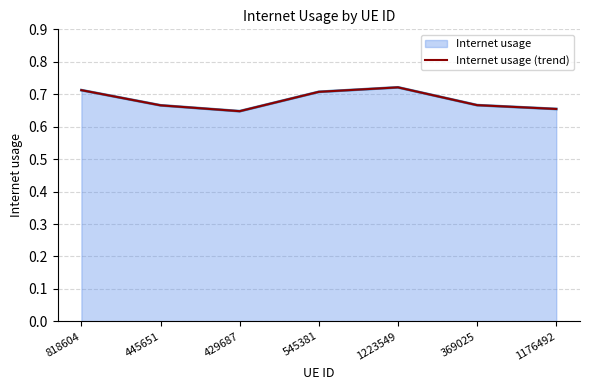

What is the label of the 3rd point from the left?

429687